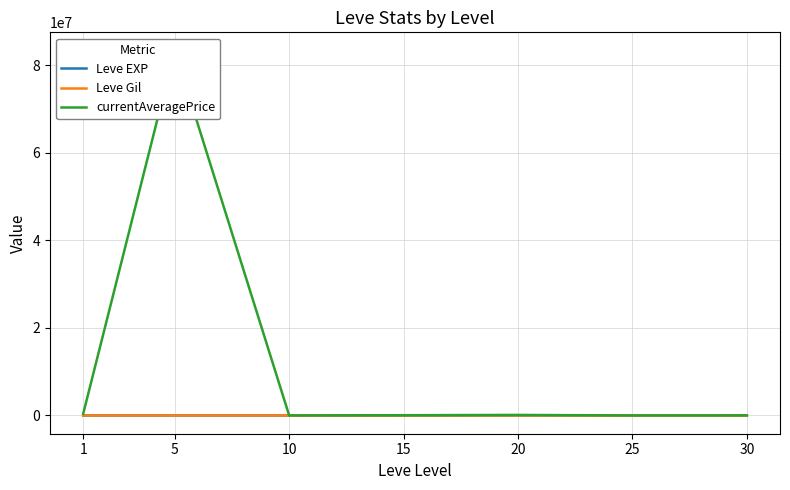

List the labels in order of Leve EXP value, largest first.

30, 25, 20, 15, 5, 1, 10